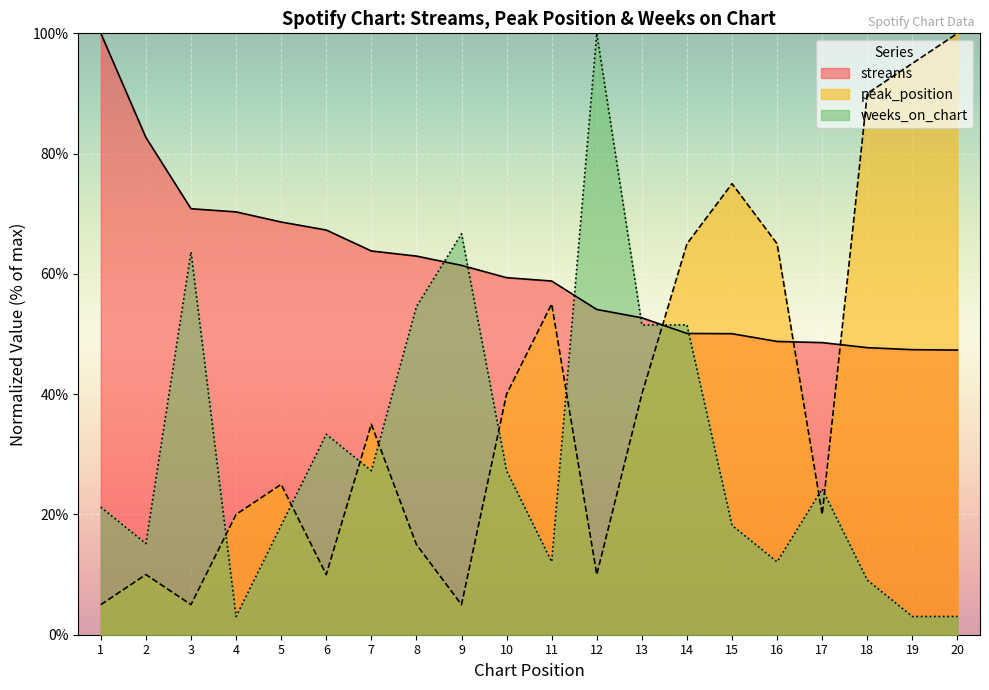

Rank the series by their maximum value, from highest to lowest.

streams, peak_position, weeks_on_chart